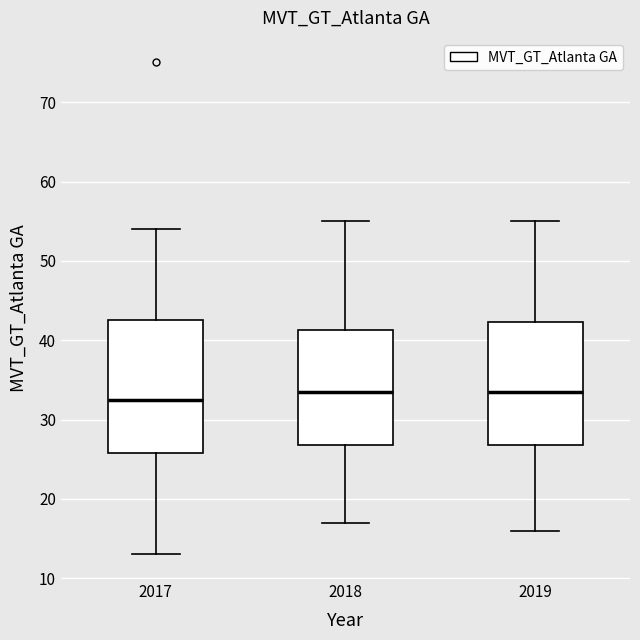

Reading left to right, read every box against the y-axis: the position of its median line, the range the box covers, and the ends of its whiskers. The values are not printed on the chart, so give them approximately, as read against the axis.

2017: median 33, box 26 to 43, whiskers 13 to 54
2018: median 34, box 27 to 41, whiskers 17 to 55
2019: median 34, box 27 to 42, whiskers 16 to 55